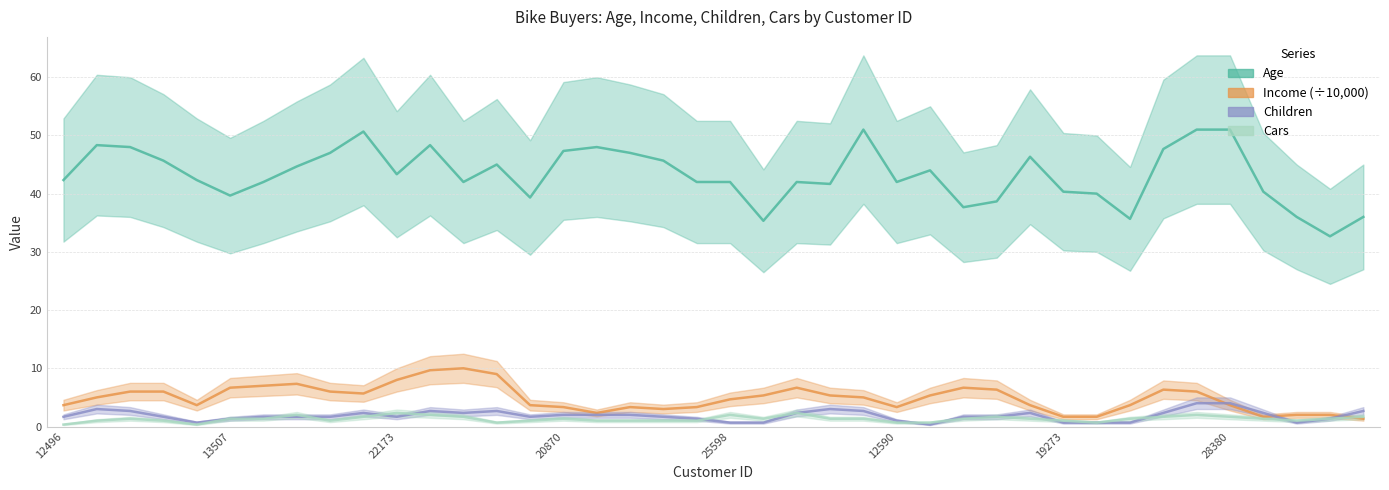

Which has a higher value, 25323 or 27183?

25323